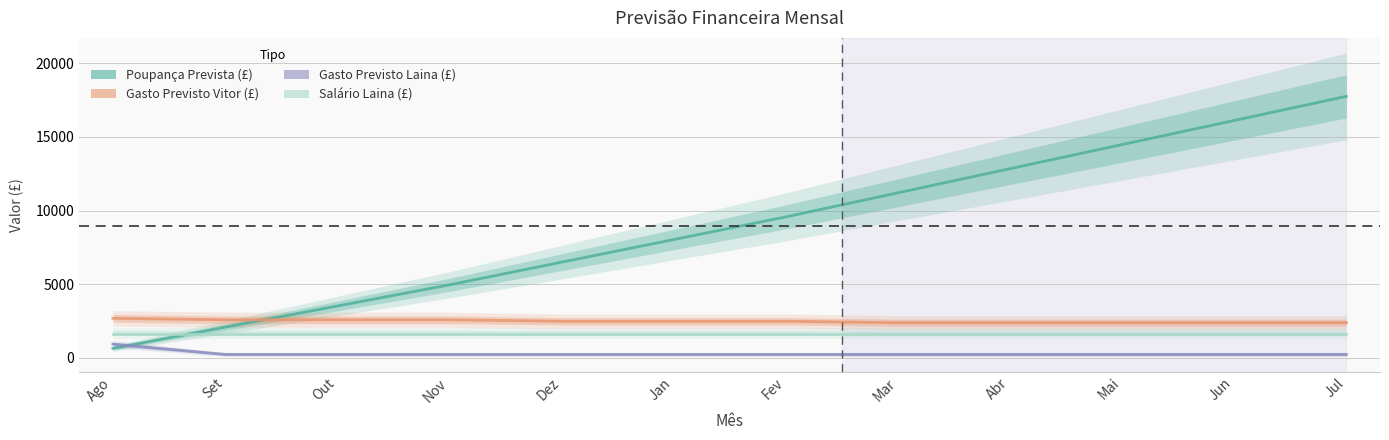

Which series has the largest total across all categories?

Poupança Prevista (£)